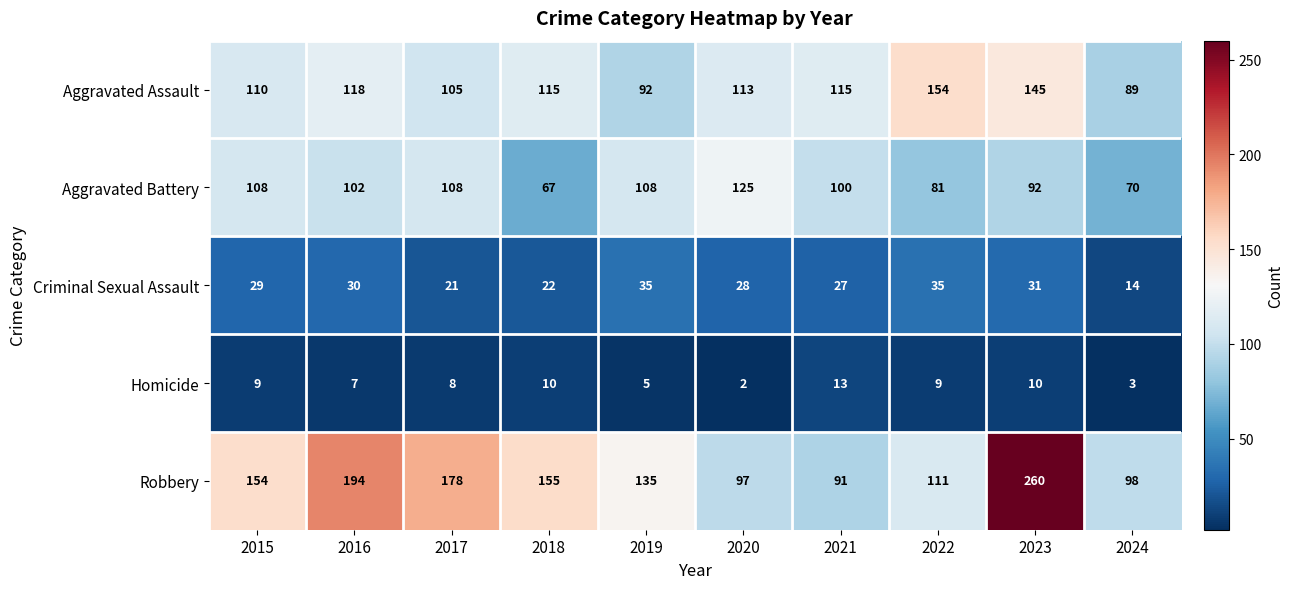

List the series in order of their peak value, lowest first.

Homicide, Criminal Sexual Assault, Aggravated Battery, Aggravated Assault, Robbery